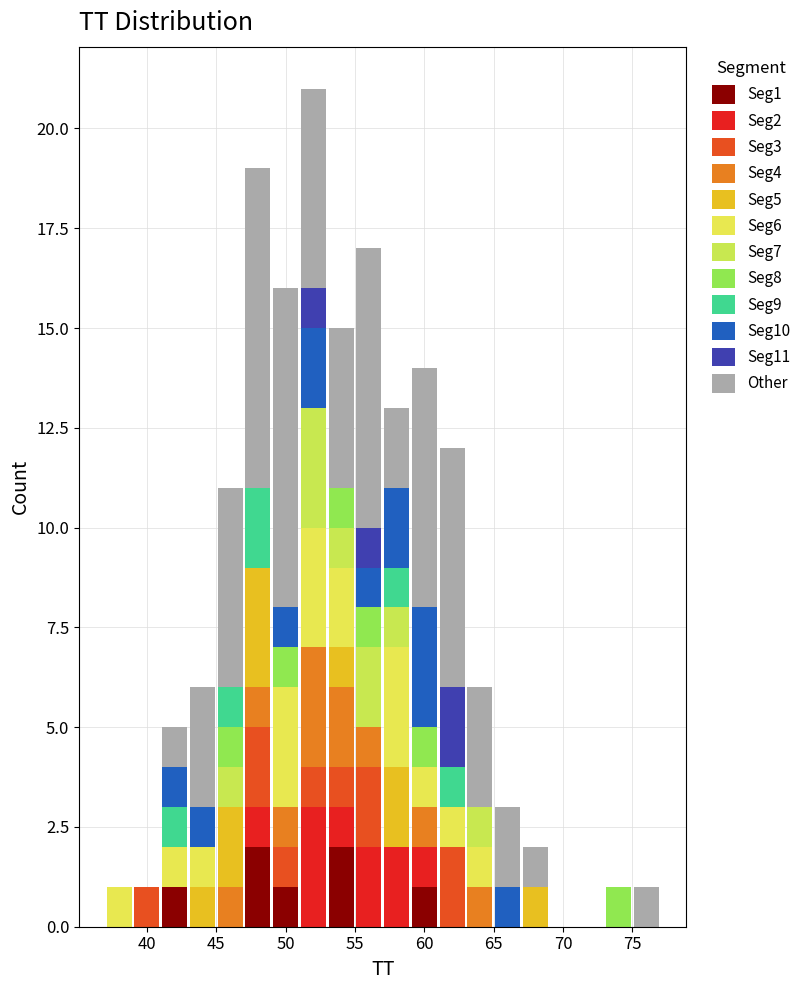

Reading left to right, list every stacked bar in this chart as the range it spans on the x-axis followed by its total height. The values are not printed on the chart, so give them approximately, as read against the axis.

37 to 39: 1
39 to 41: 1
41 to 43: 5
43 to 45: 6
45 to 47: 11
47 to 49: 19
49 to 51: 16
51 to 53: 21
53 to 55: 15
55 to 57: 17
57 to 59: 13
59 to 61: 14
61 to 63: 12
63 to 65: 6
65 to 67: 3
67 to 69: 2
69 to 71: 0
71 to 73: 0
73 to 75: 1
75 to 77: 1